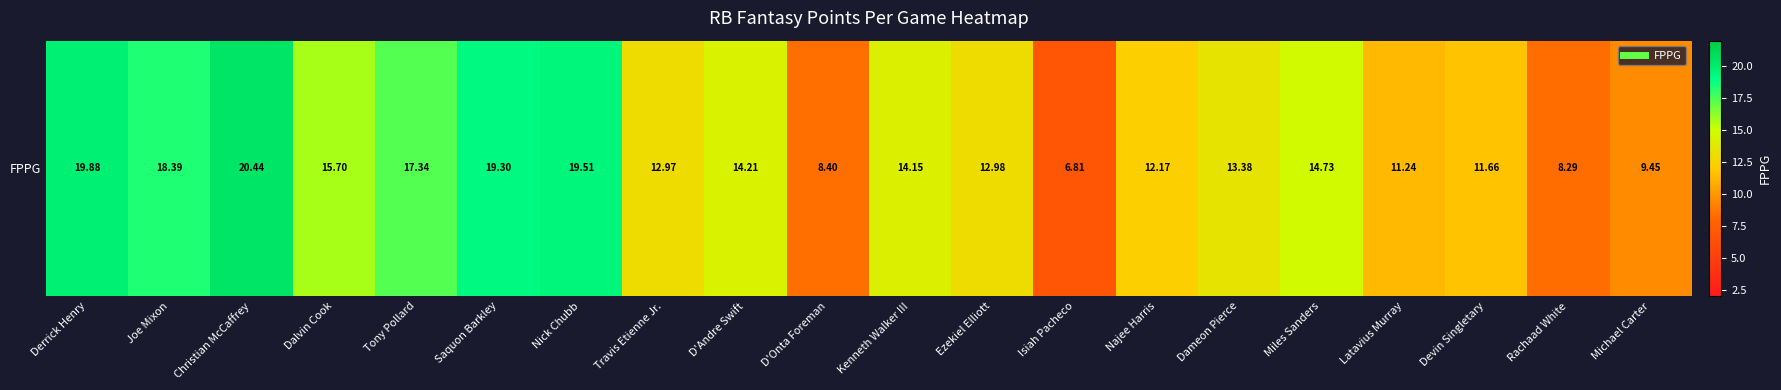

What is the difference between the maximum and minimum values?

13.6